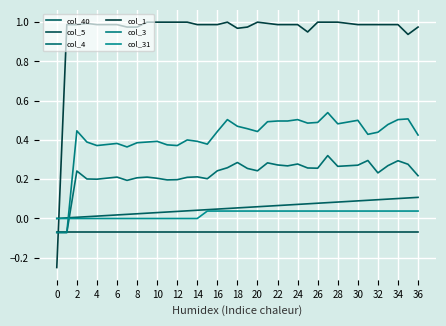

Is this an area chart (filled region under the line)?

No